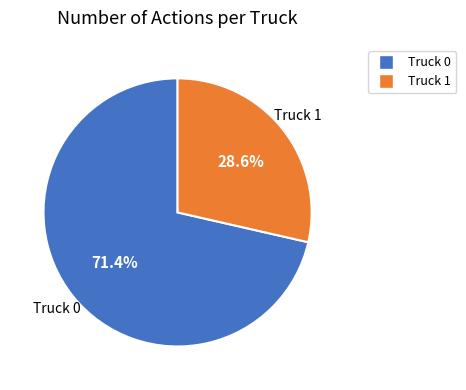

Count the number of slices in the pie.

2